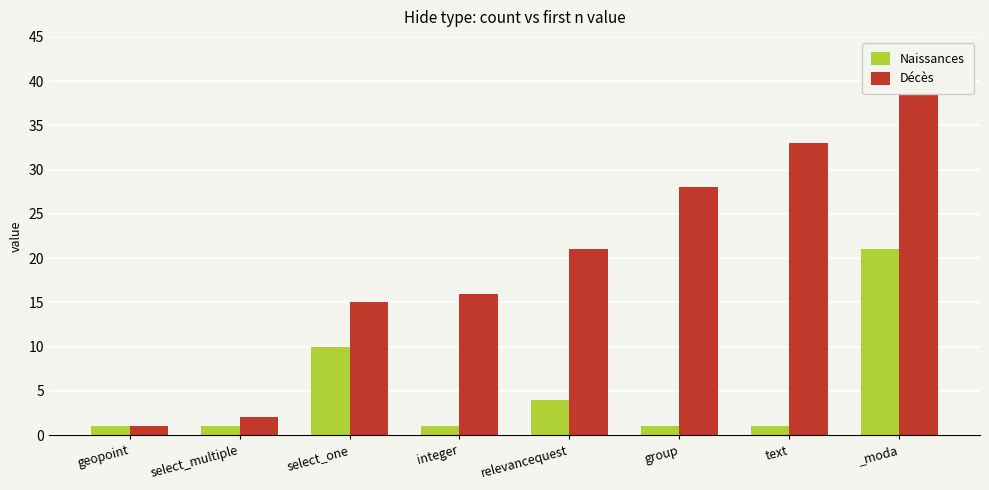

At how many categories does at least one series exceed 25?

3